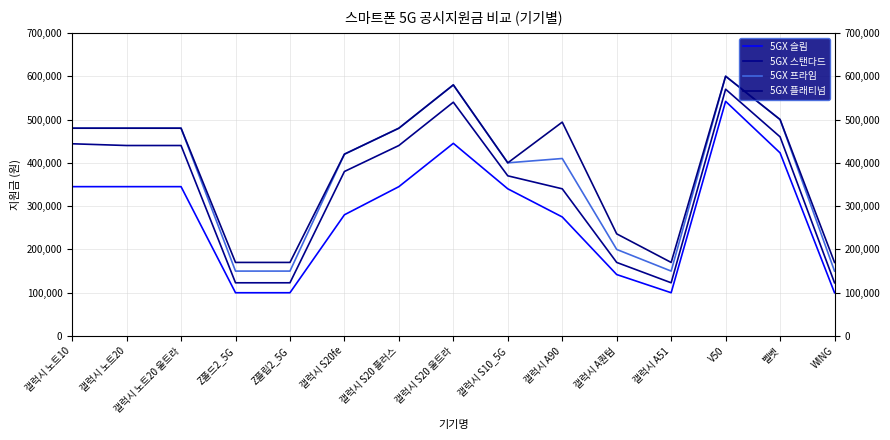

True or false: 5GX 스탠다드 has more than 2 points higher than both neighbors.

False